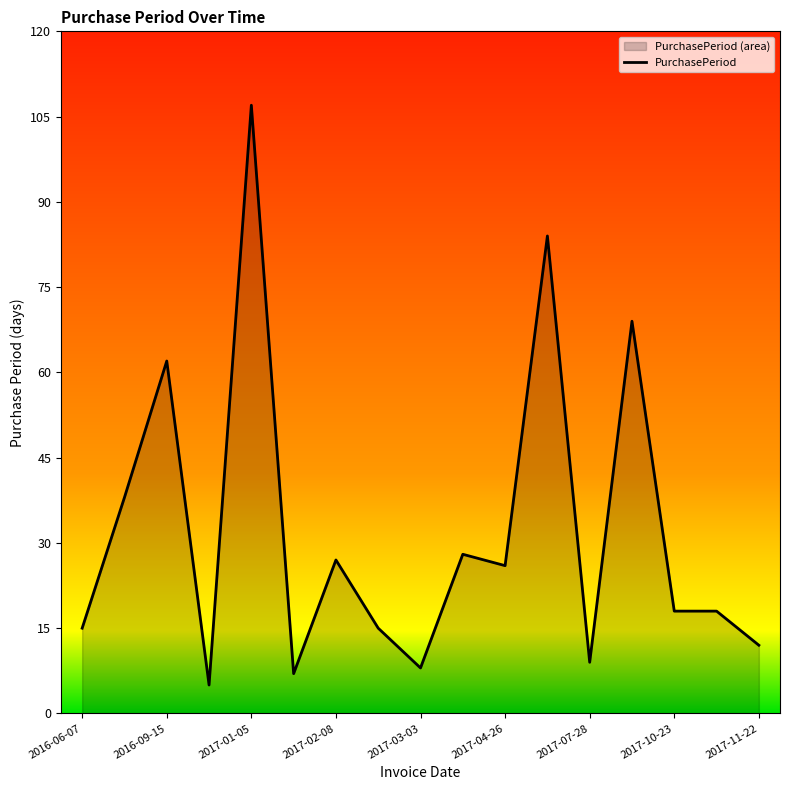

At which label is the value closest to 56?

2016-09-15